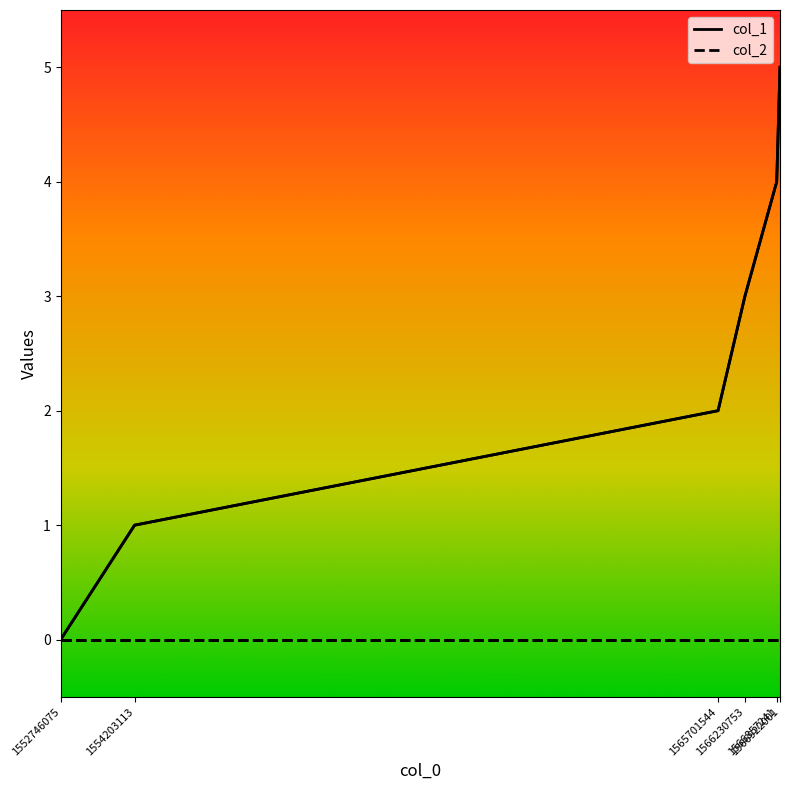

Rank the categories by col_2 value from lowest to highest.

1552746075, 1554203113, 1565701544, 1566230753, 1566857241, 1566922001